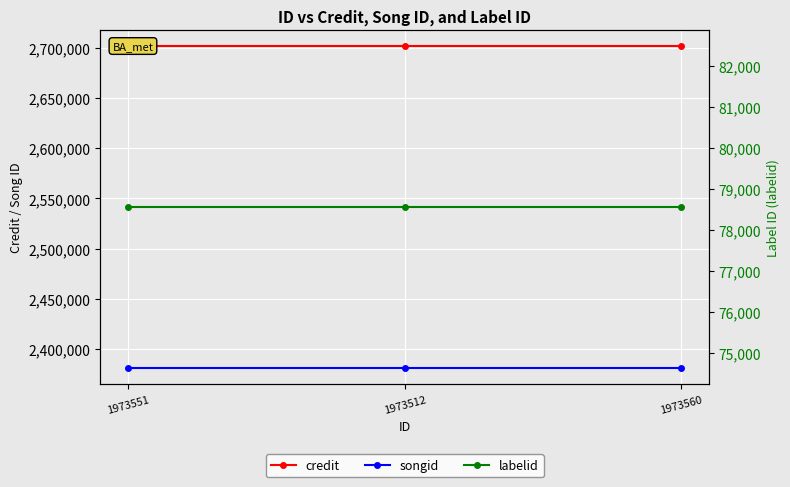

Reading left to right, list all the values displayed in this chart.

credit: 2701240	2701240	2701240
songid: 2381156	2381156	2381156
labelid: 78556	78556	78556